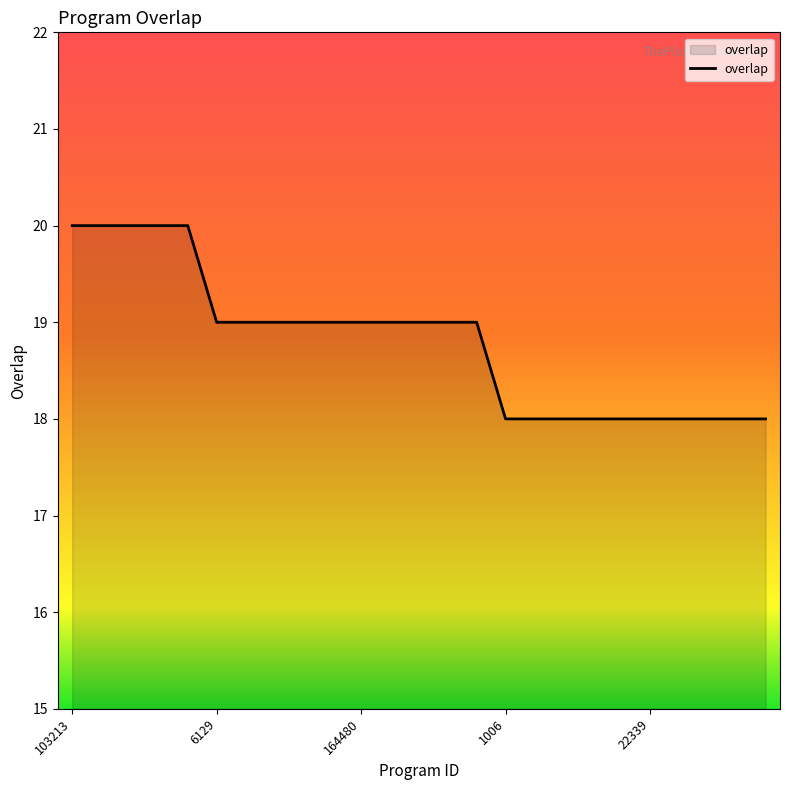

What is the maximum value shown in the chart?

20